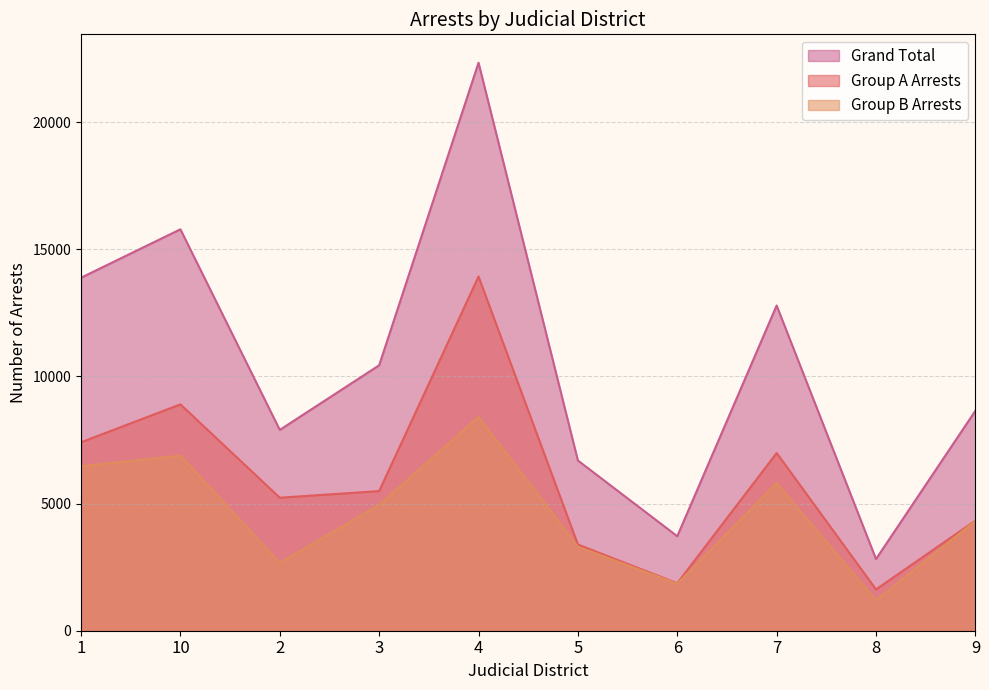

Is it true that Grand Total equals 24652 at 1?

False